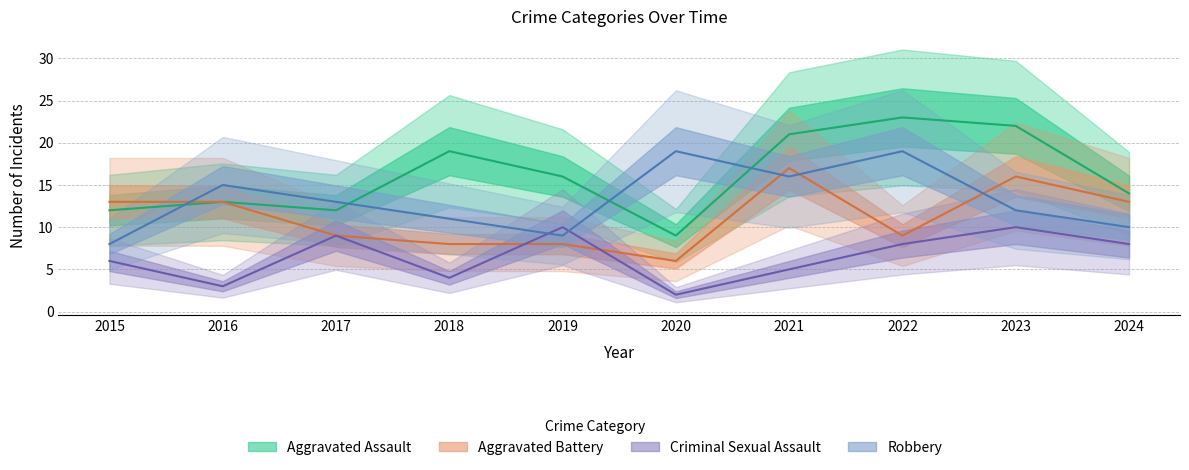

Which label corresponds to the smallest value in the chart?

2020